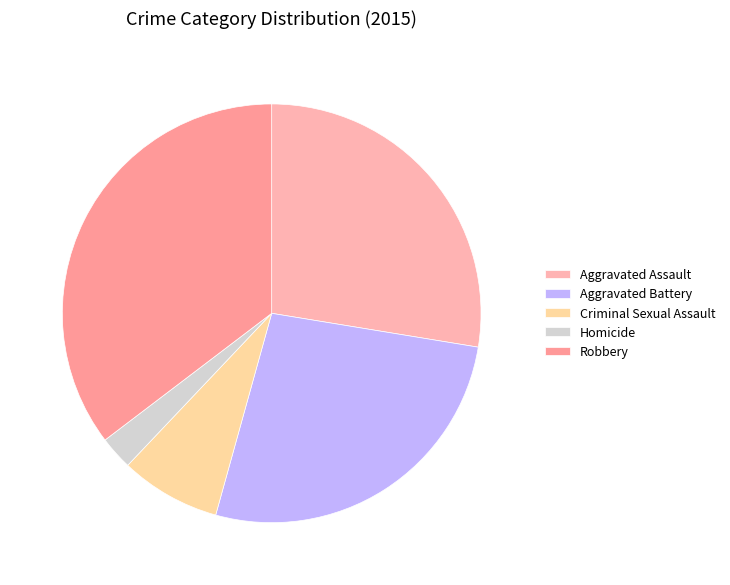

Does Homicide account for over 50% of the chart?

No